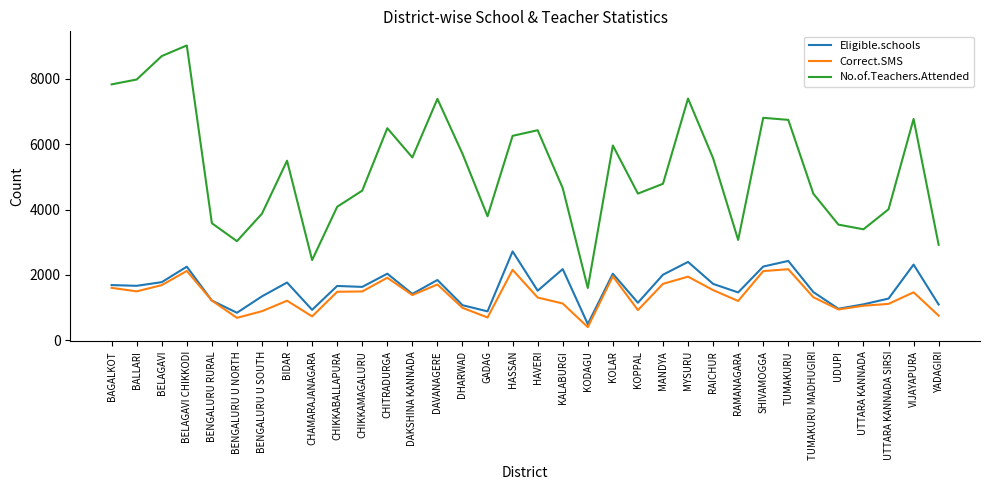

What is the difference between the maximum and second lowest values in the Correct.SMS series?

1487